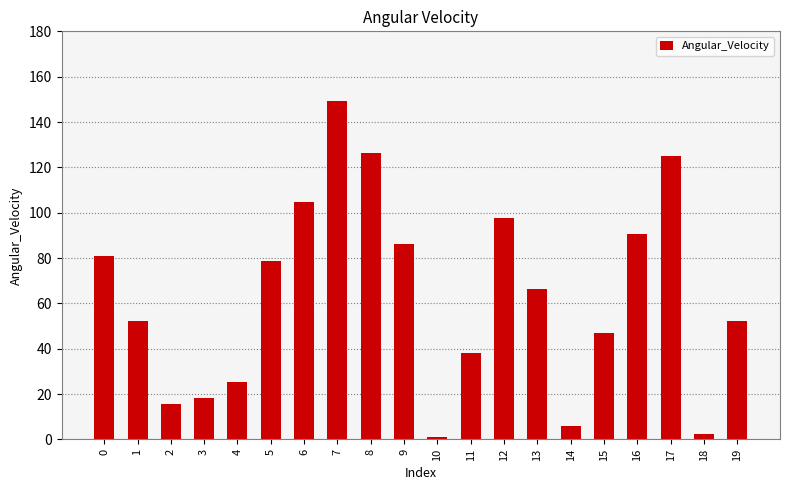

What is the difference between the values at 13 and 6?

38.5